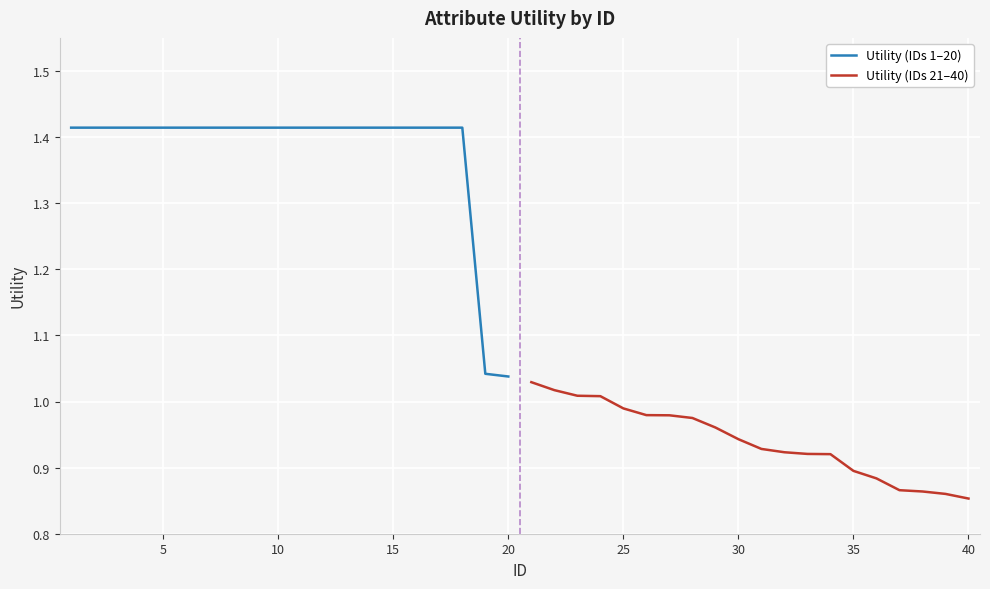

How many series are shown in this chart?

2